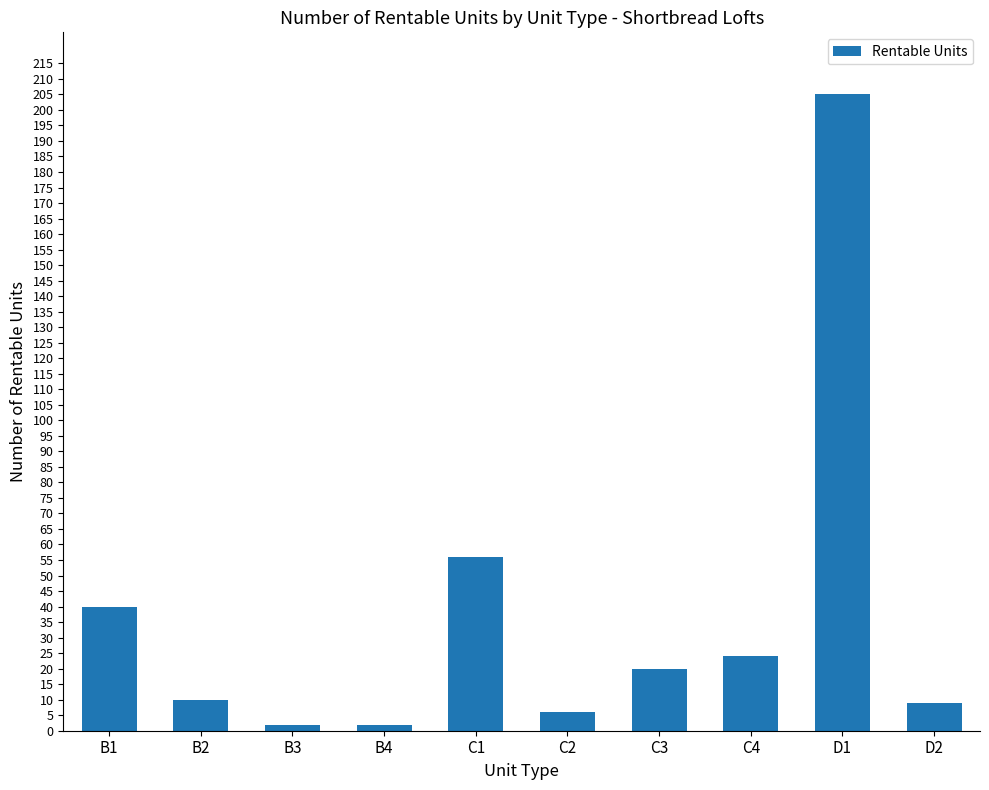

Is it true that the value at D1 is 205?

True